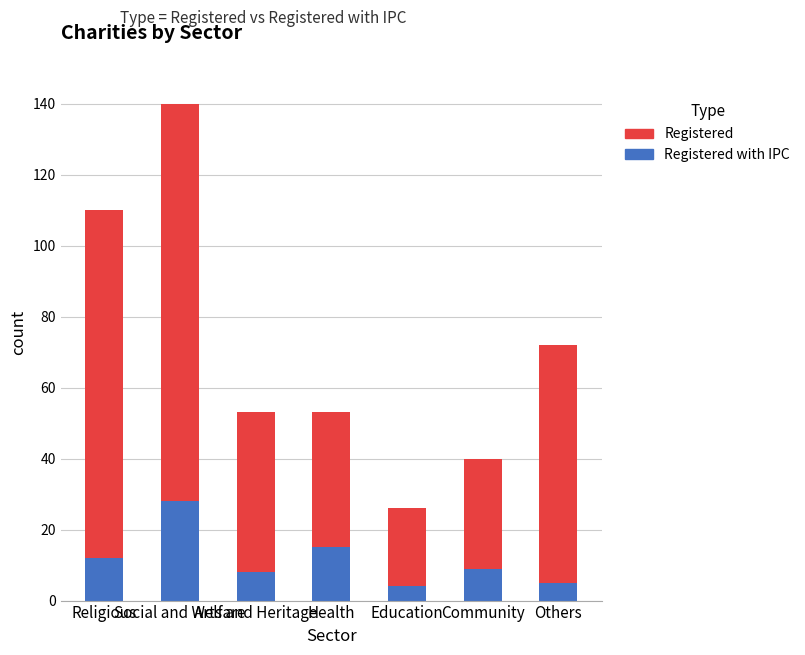

How many categories are shown in the chart?

7